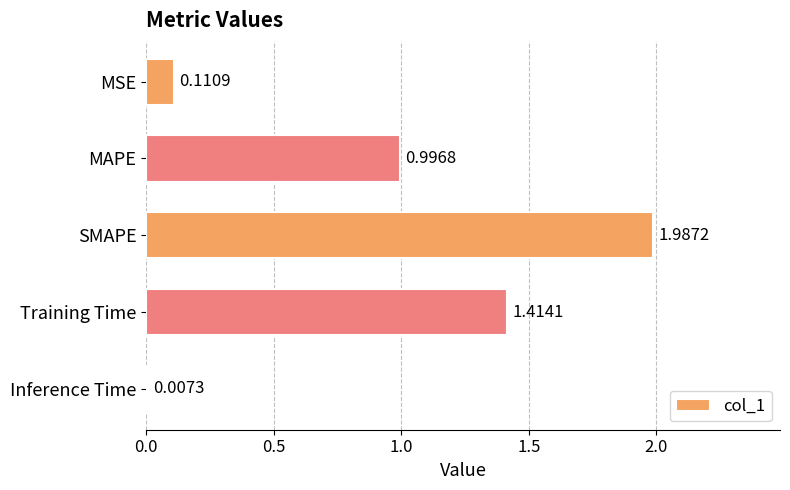

Which has a higher value, Inference Time or MAPE?

MAPE